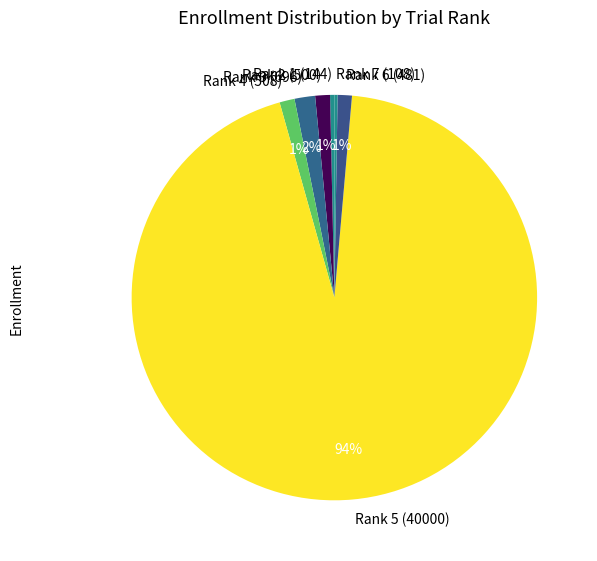

Is it true that Rank 5 (40000) is 99% of the pie?

False